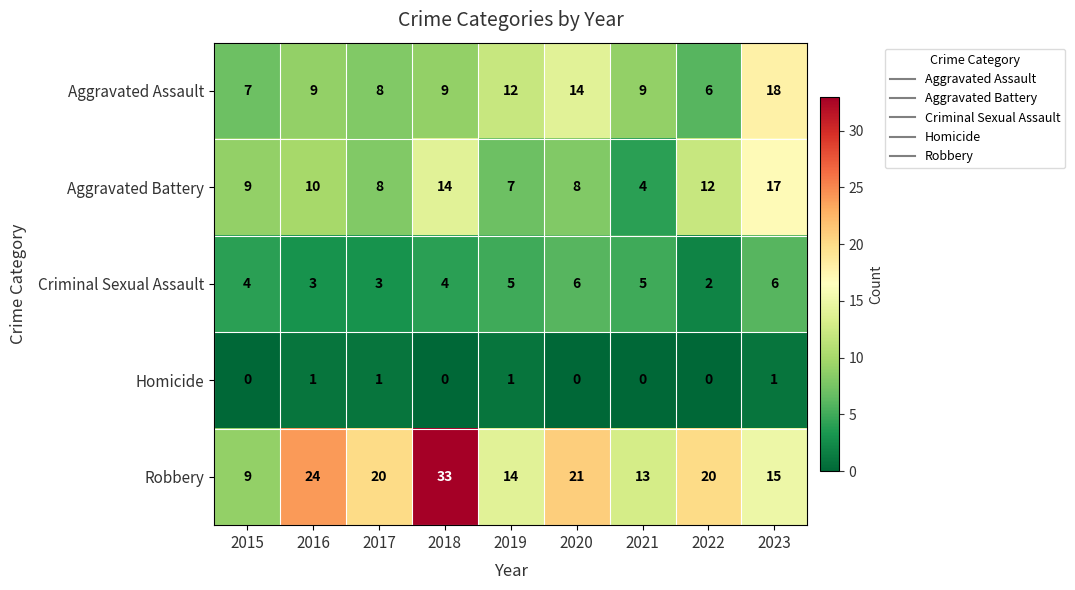

What is the difference between the Robbery values at 2022 and 2016?

4